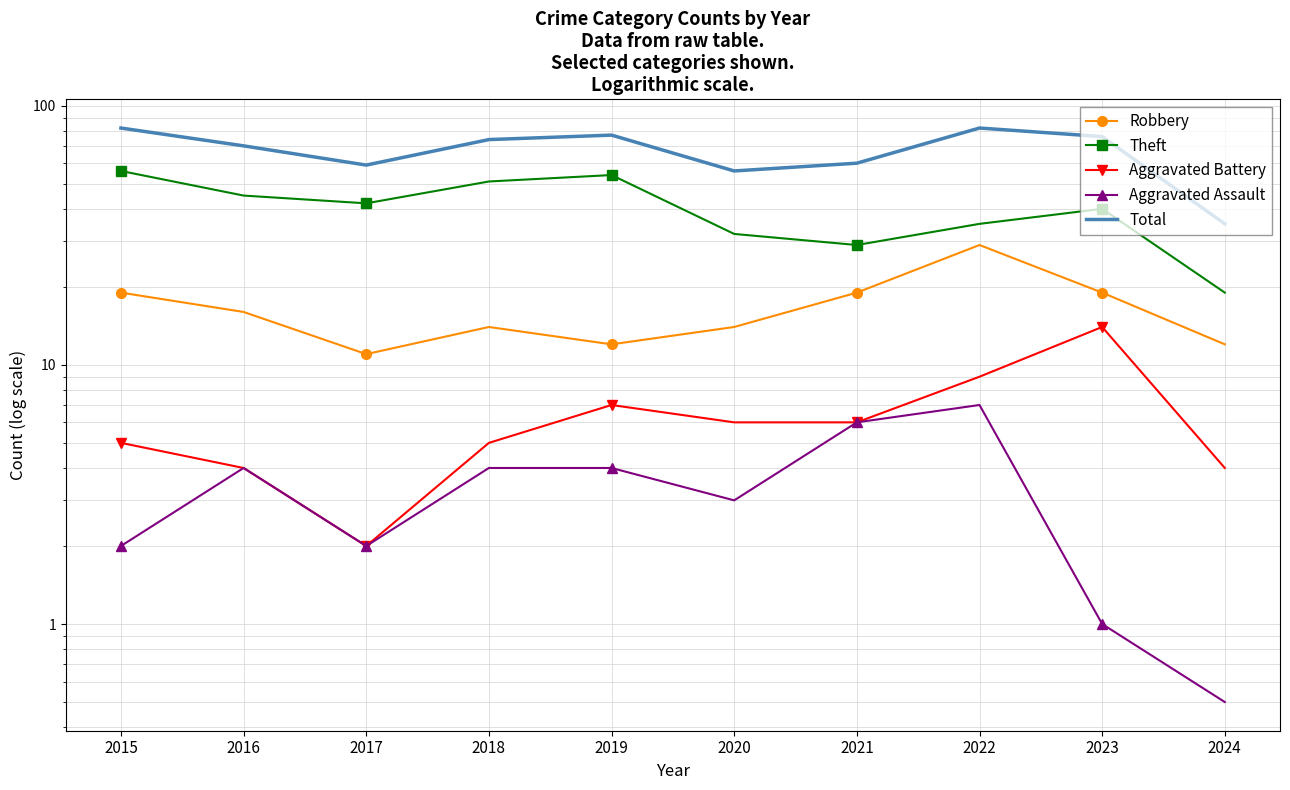

The value of Aggravated Assault at 2024 is 0.7. True or false?

False